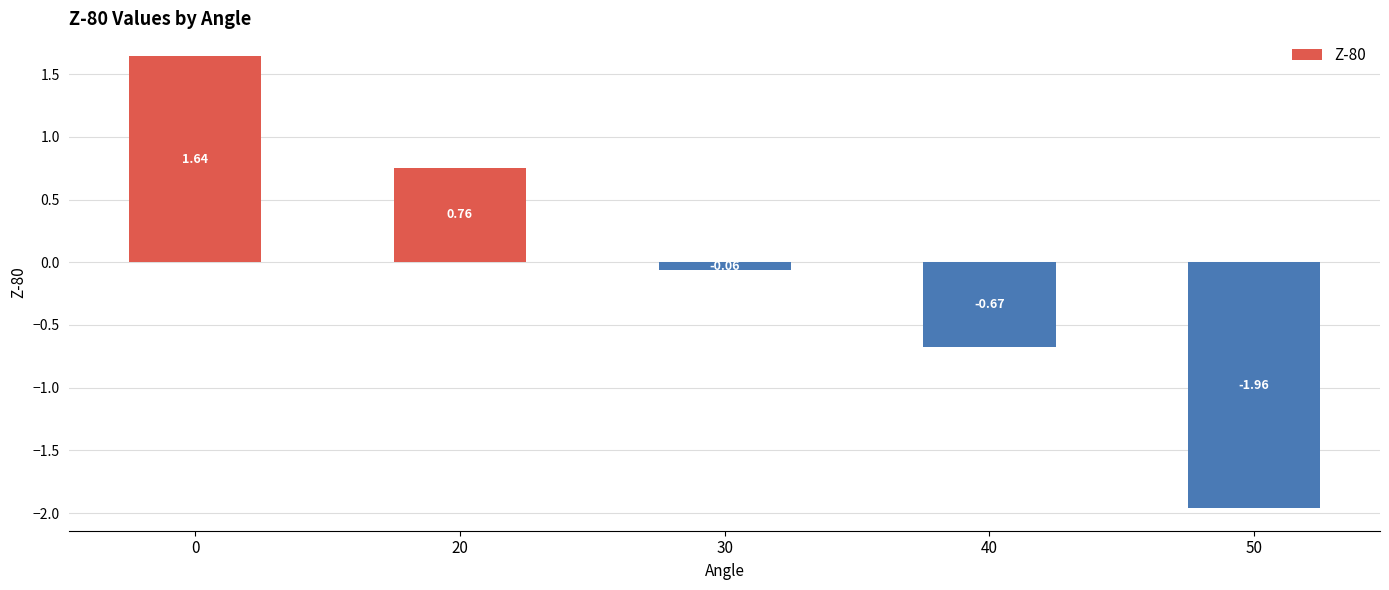

Where is the data nearest to the value 0?

30